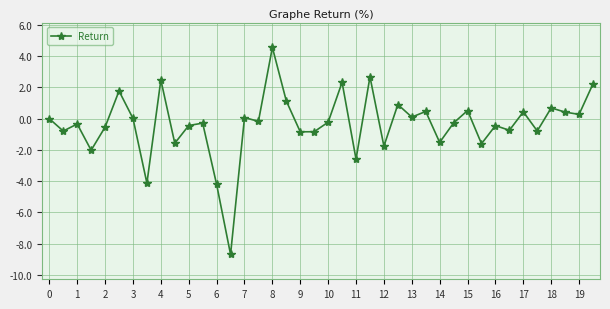

True or false: there are more than 1 points higher than both neighbors.

True